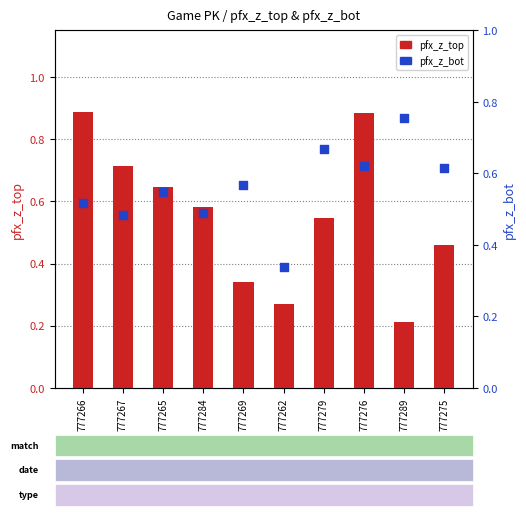

What are all the series names shown in the legend?

pfx_z_top, pfx_z_bot